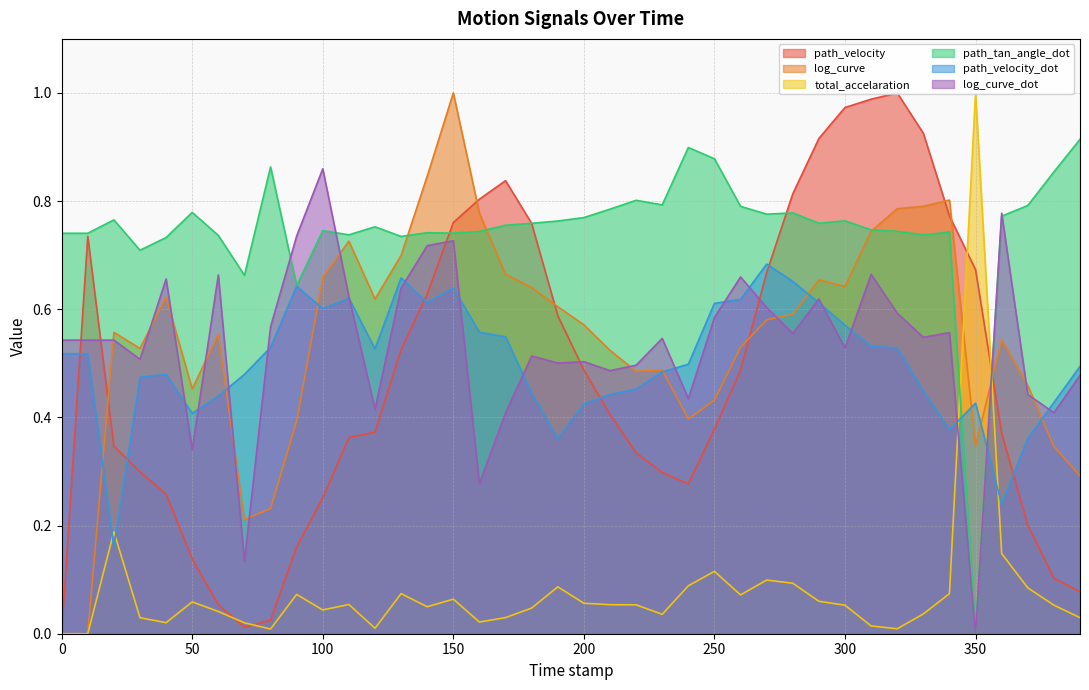

What is the total value across all series at 360.0?

2.9